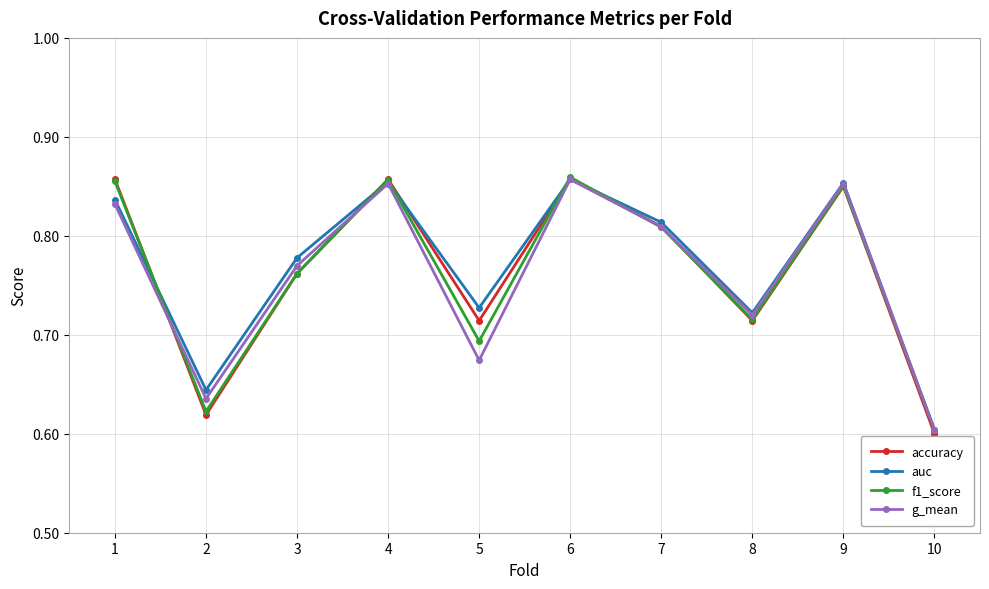

At which label is accuracy closest to 0?

10